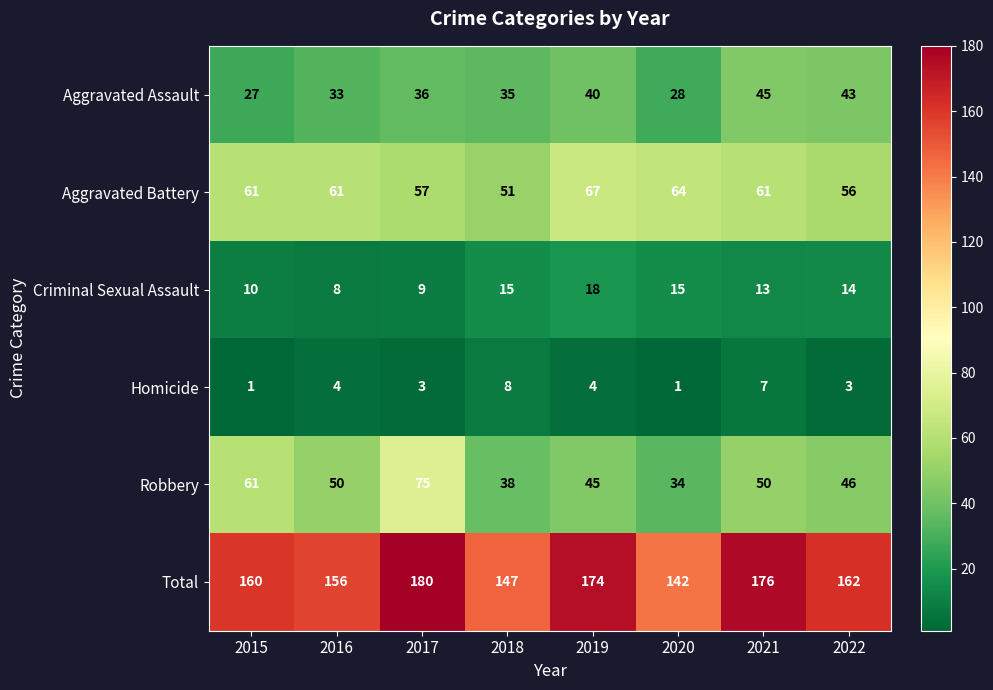

Between 2020 and 2021, which series saw the biggest shift?

Total